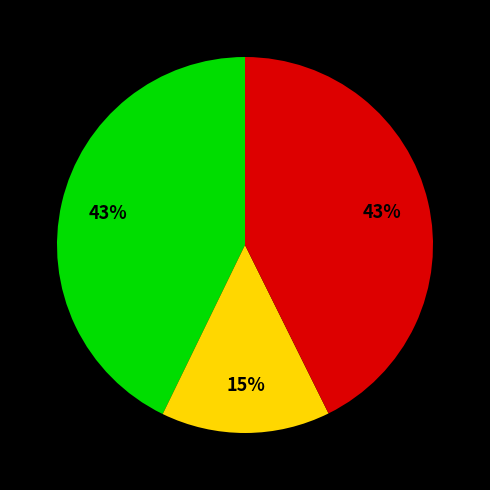

Is there any slice that represents more than half of the pie?

No